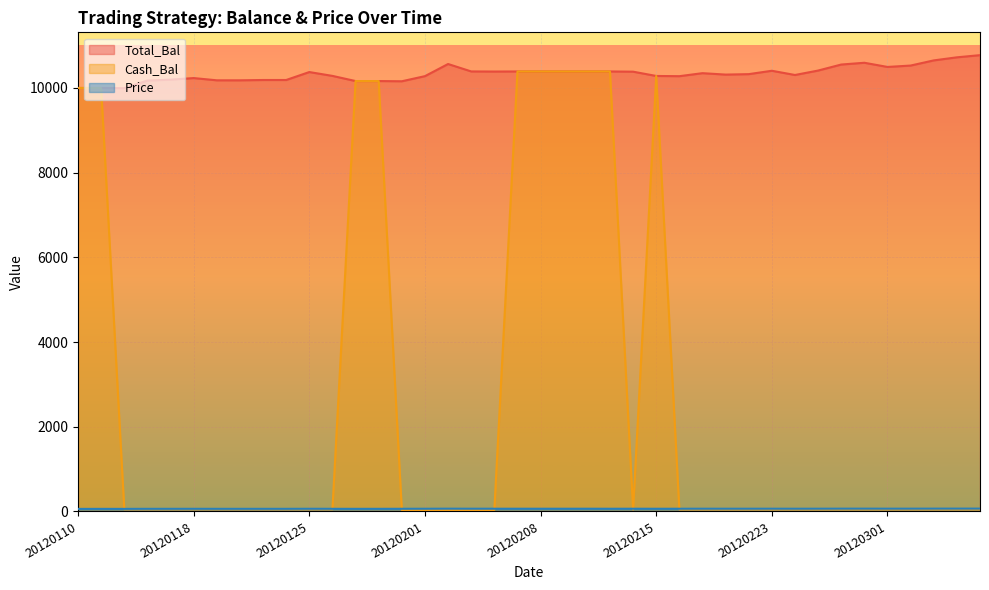

What is the greatest value displayed?

10775.0